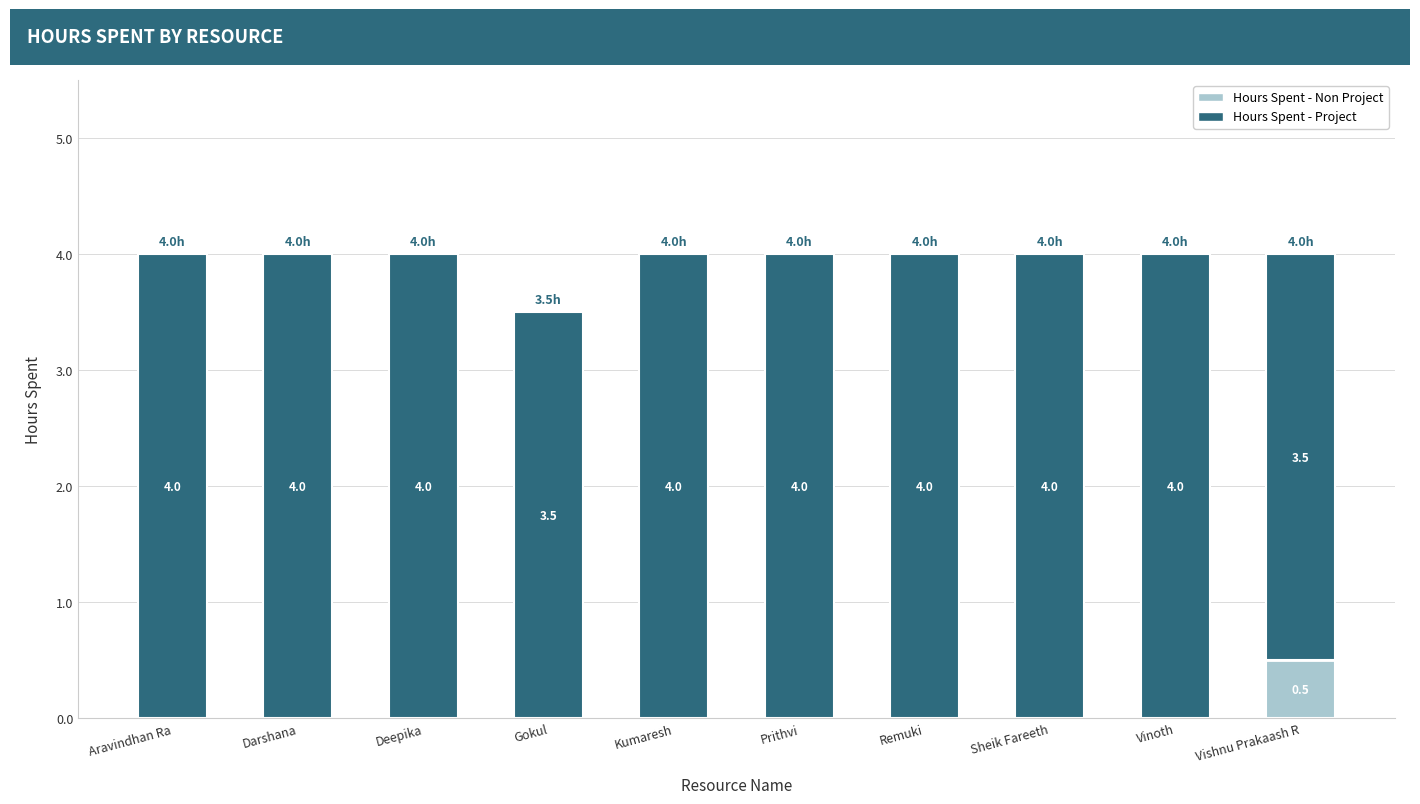

Is it true that Hours Spent - Project equals 6.7 at Vinoth?

False